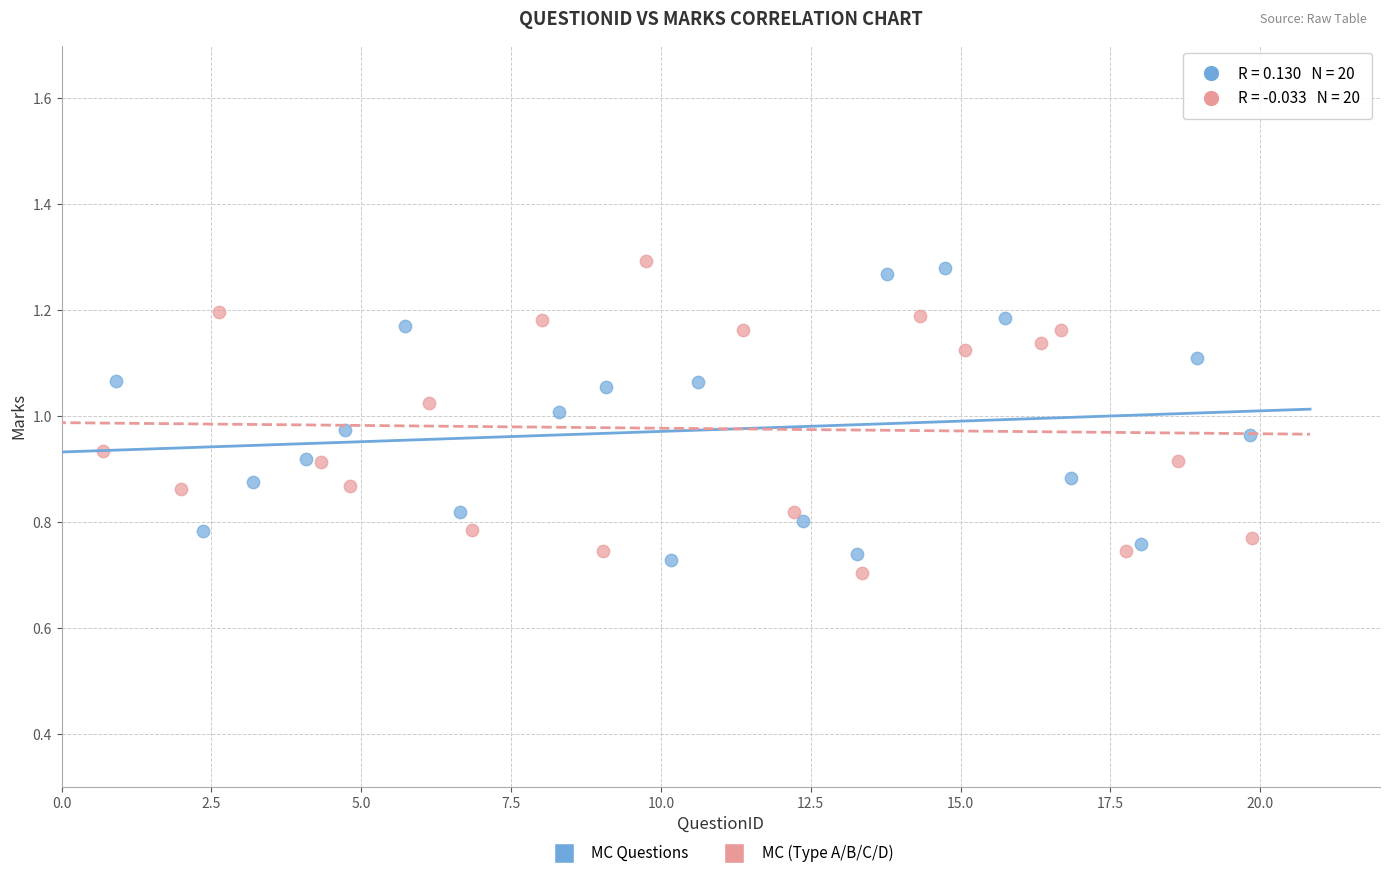

Which series reaches the maximum Y coordinate?

MC (Type A/B/C/D)